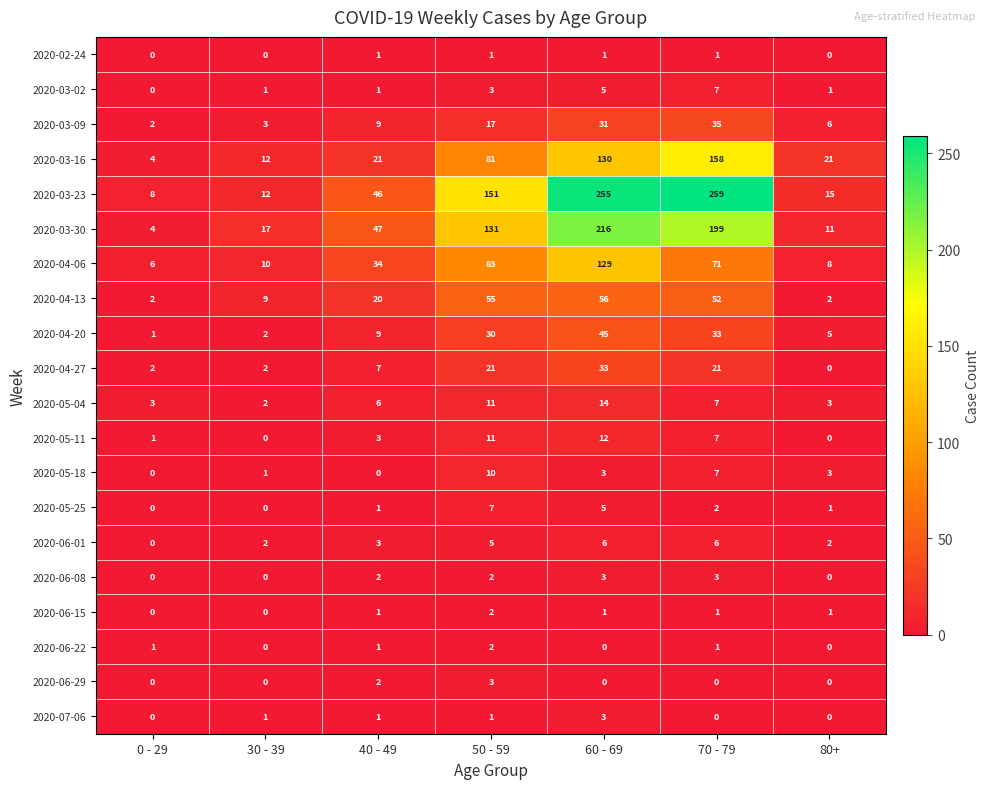

At how many categories does at least one series exceed 180?

2